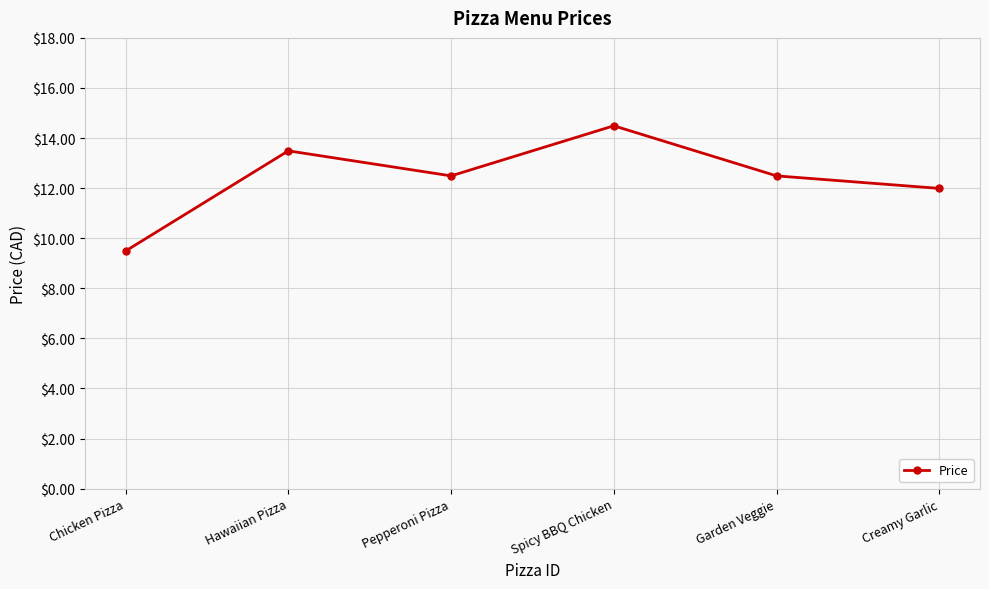

Is it true that the value at Creamy Garlic is 18.2?

False